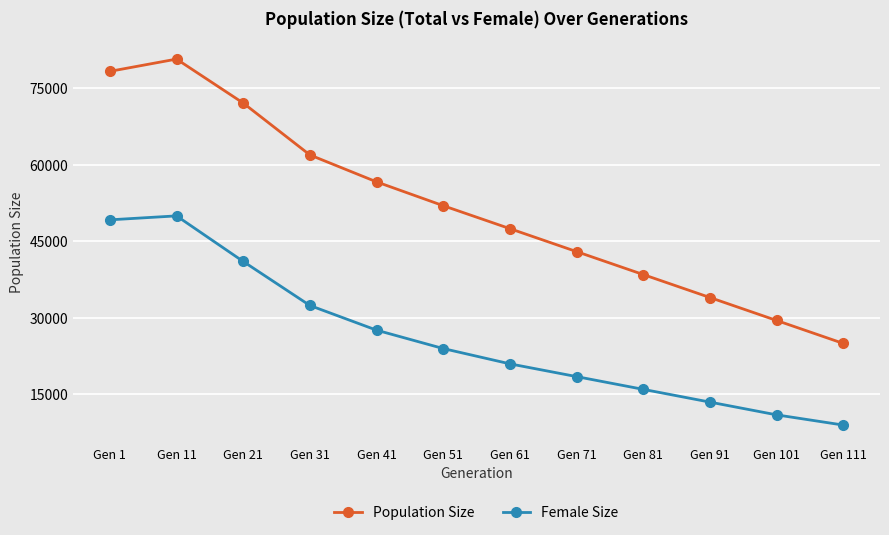

Reading left to right, transcribe all the data shown in this chart.

Population Size: Gen 1=78334	Gen 11=80738	Gen 21=72120	Gen 31=61949	Gen 41=56671	Gen 51=52000	Gen 61=47500	Gen 71=43000	Gen 81=38500	Gen 91=34000	Gen 101=29500	Gen 111=25000
Female Size: Gen 1=49229	Gen 11=50004	Gen 21=41071	Gen 31=32440	Gen 41=27604	Gen 51=24000	Gen 61=21000	Gen 71=18500	Gen 81=16000	Gen 91=13500	Gen 101=11000	Gen 111=9000